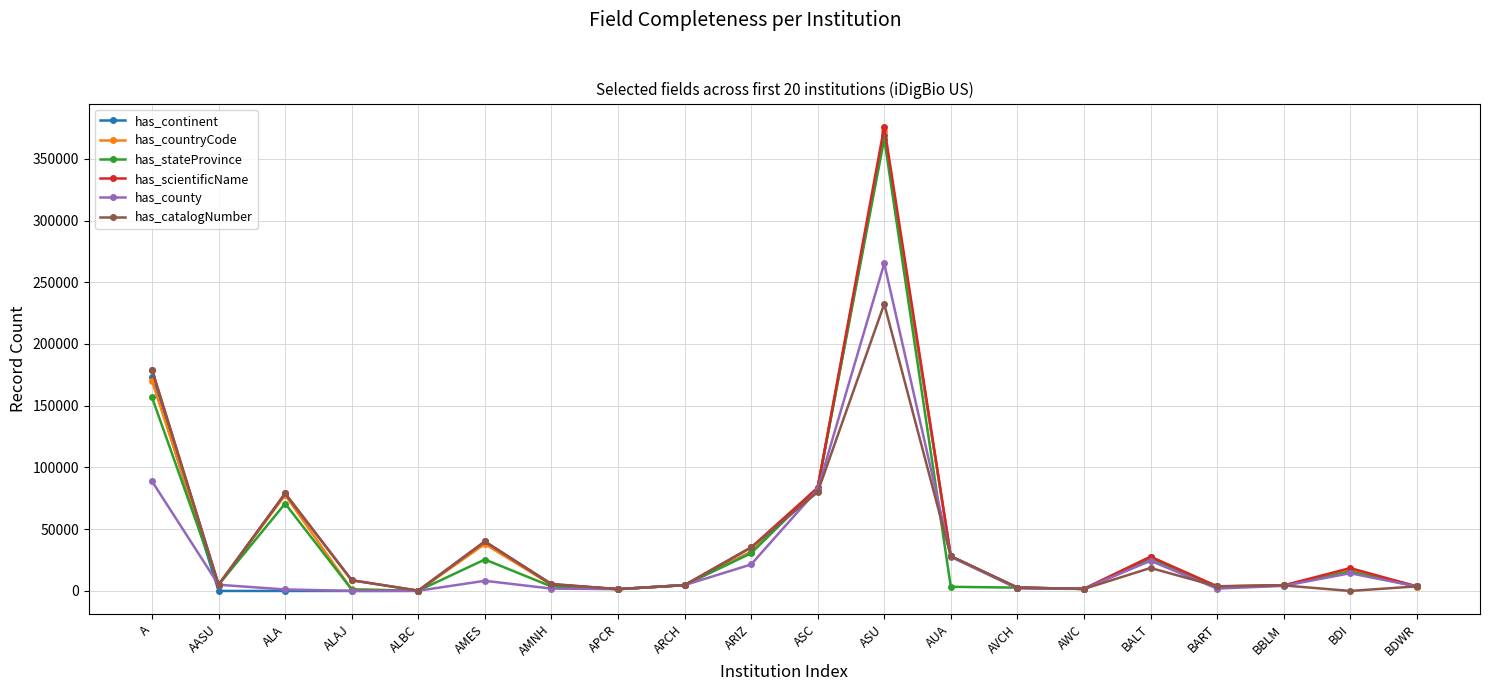

At which category is the sum across all series the highest?

ASU